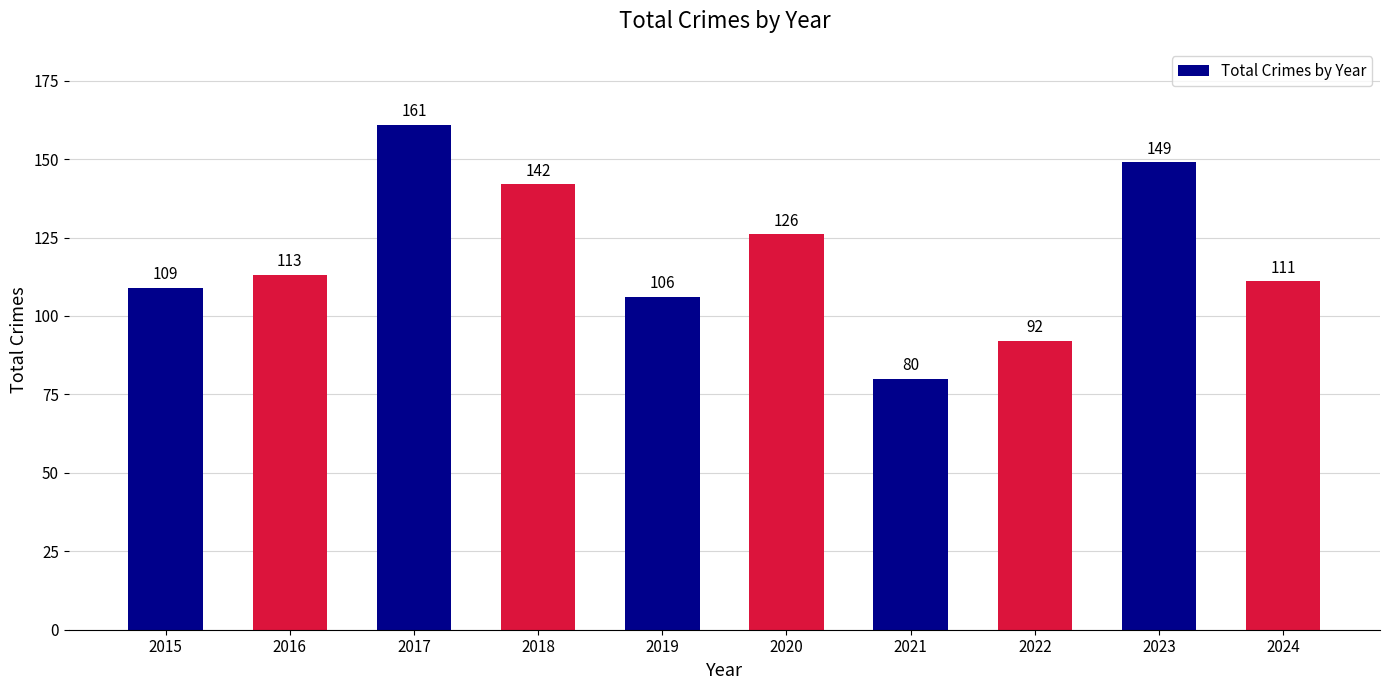

At which category does the chart reach its minimum across all series?

2021